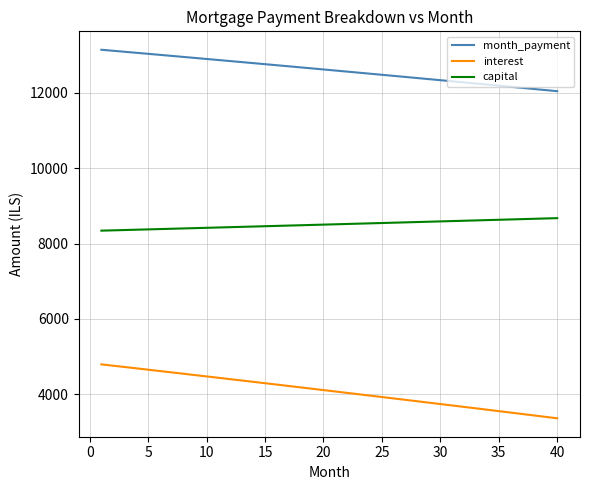

List the series in order of their peak value, highest first.

month_payment, capital, interest